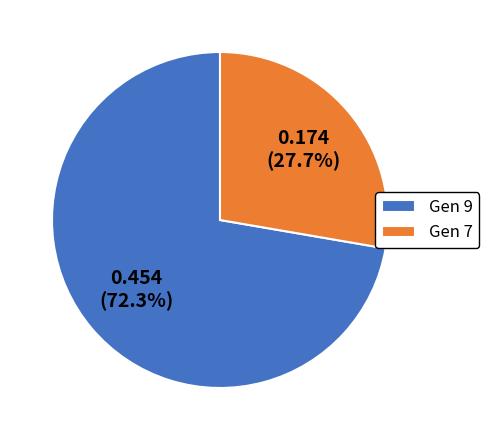

Combined, do Gen 7 and Gen 9 account for over 50%?

Yes